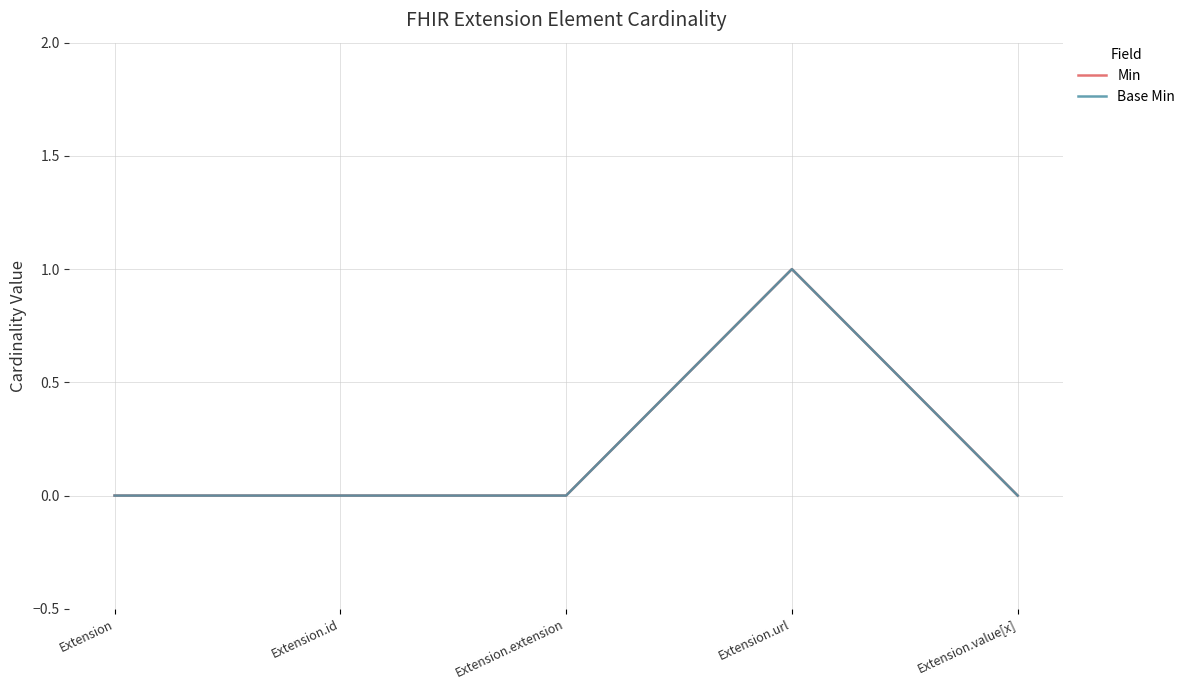

Is this an area chart (filled region under the line)?

No